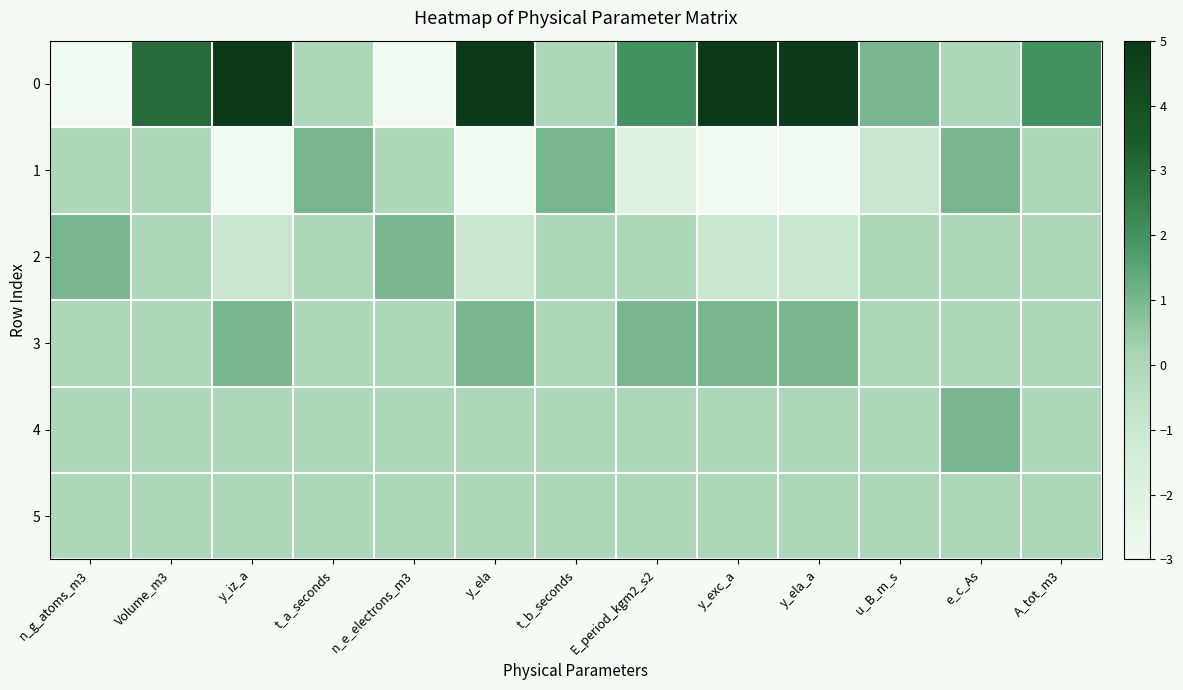

What is the smallest value displayed?

-3